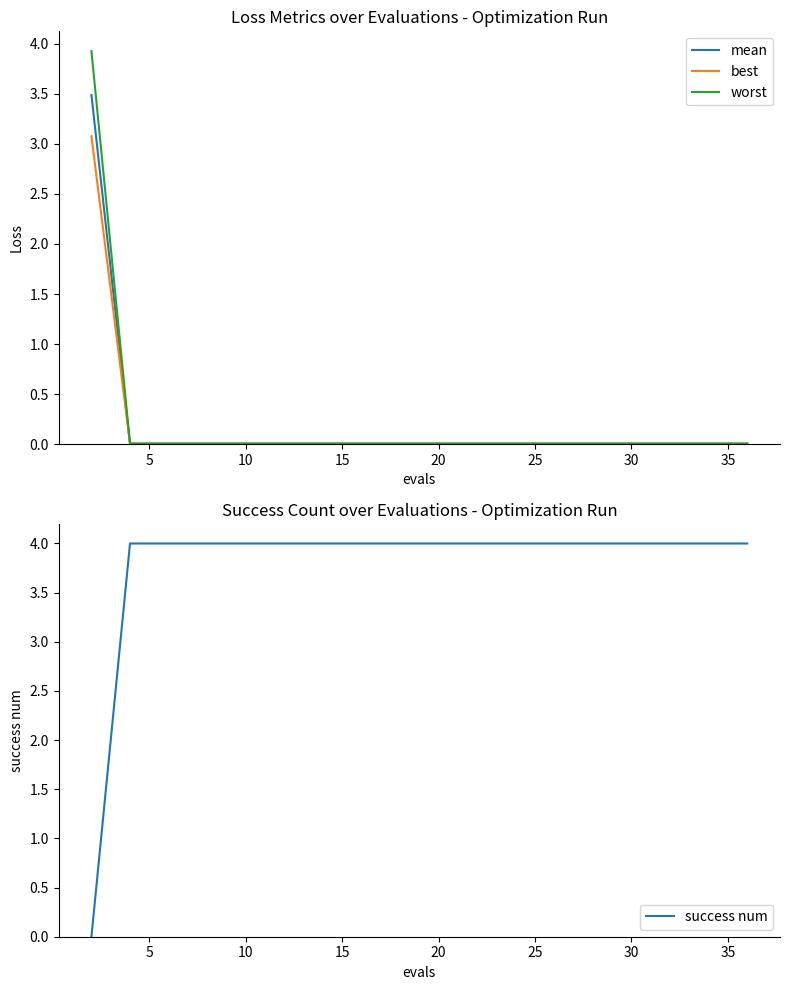

What is the difference between the maximum and minimum values in the mean series?

3.5